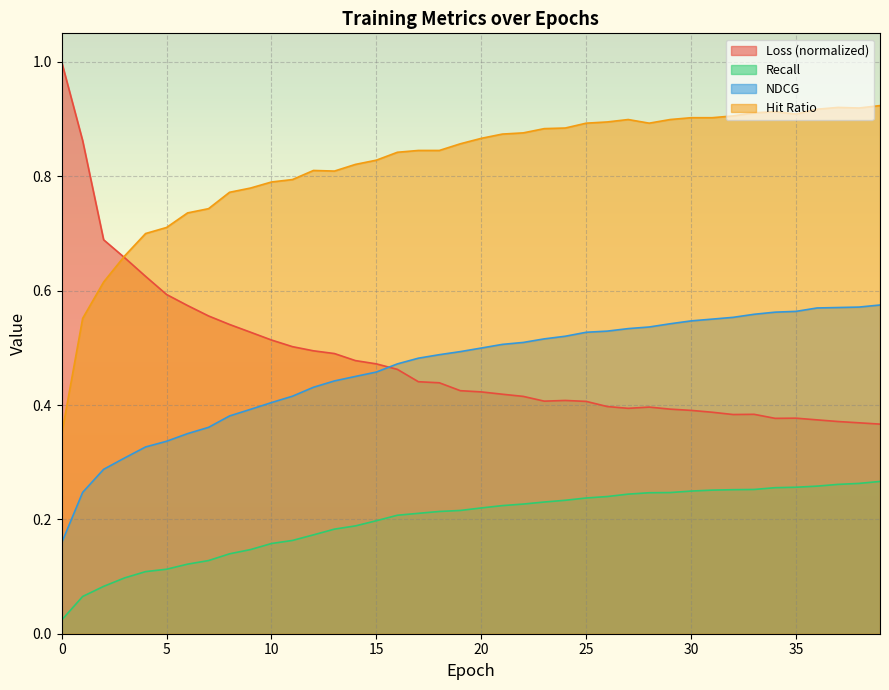

What is the difference between the second highest and minimum values in the NDCG series?

0.4